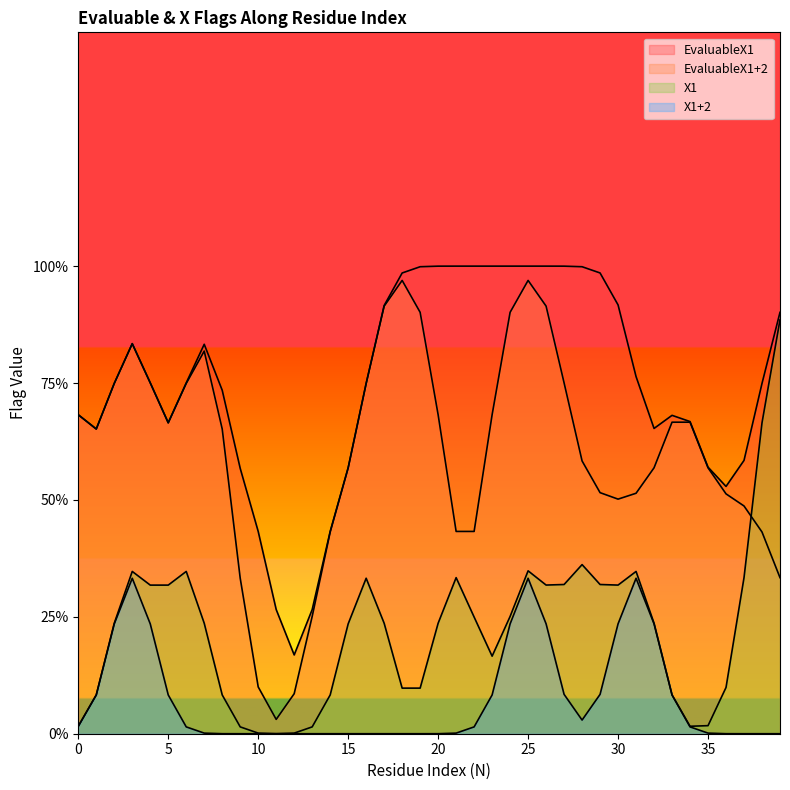

True or false: X1+2 and EvaluableX1 cross at least once.

False